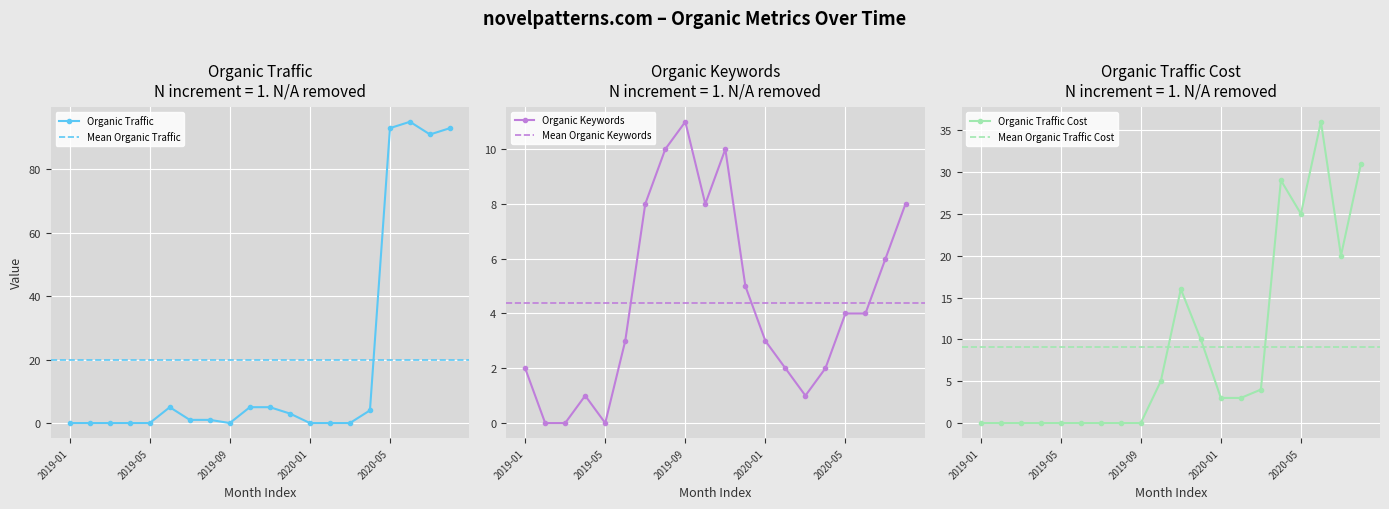

How many intersections are there between Organic Traffic and Organic Keywords?

2